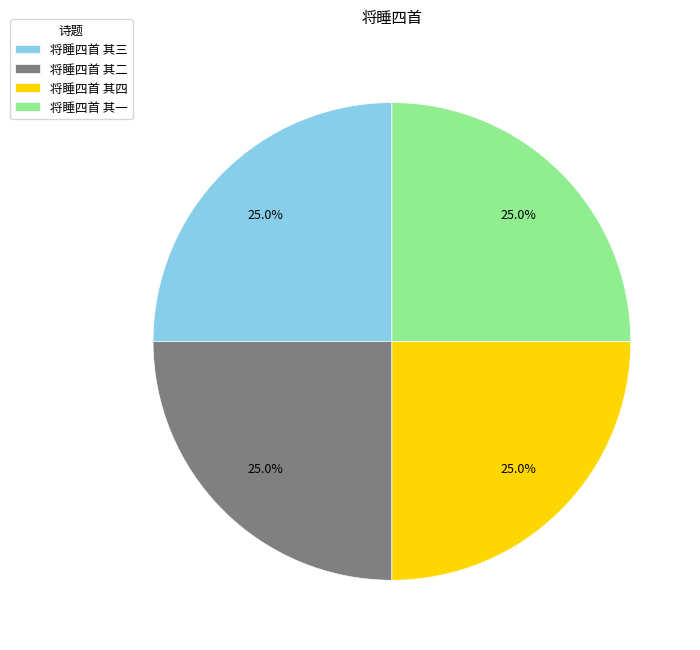

How many segments does this pie chart have?

4